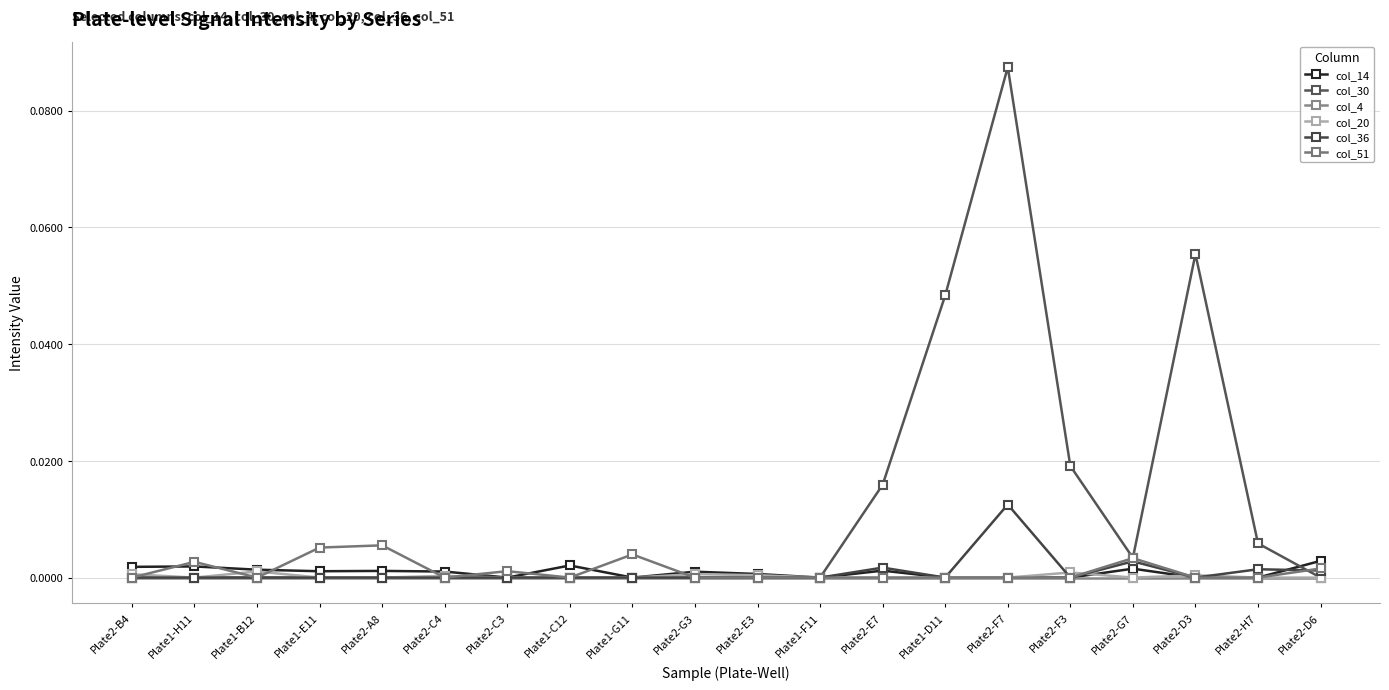

Count the number of data series in this chart.

6